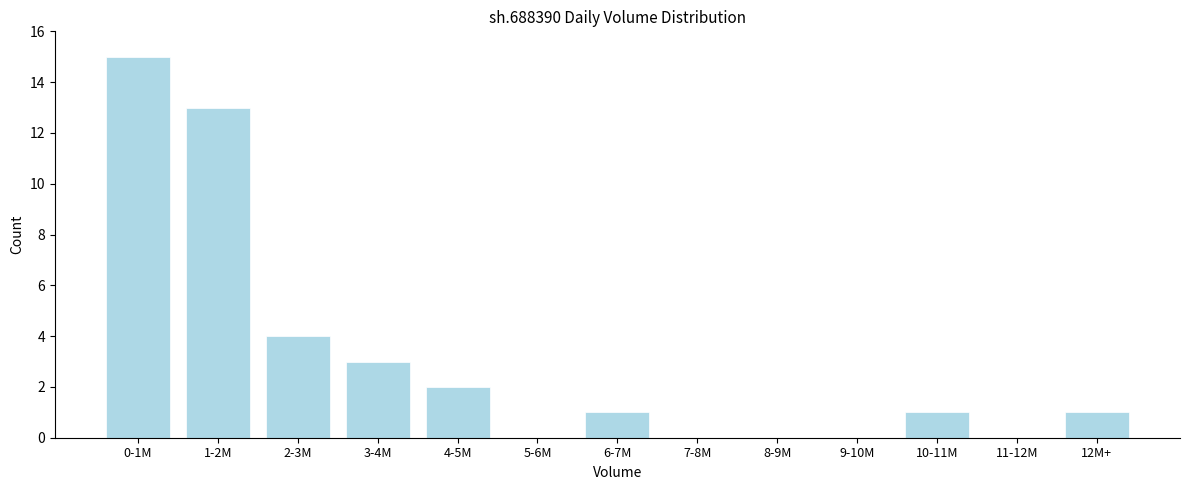

Reading left to right, list all the values displayed in this chart.

0-1M=15	1-2M=13	2-3M=4	3-4M=3	4-5M=2	5-6M=0	6-7M=1	7-8M=0	8-9M=0	9-10M=0	10-11M=1	11-12M=0	12M+=1